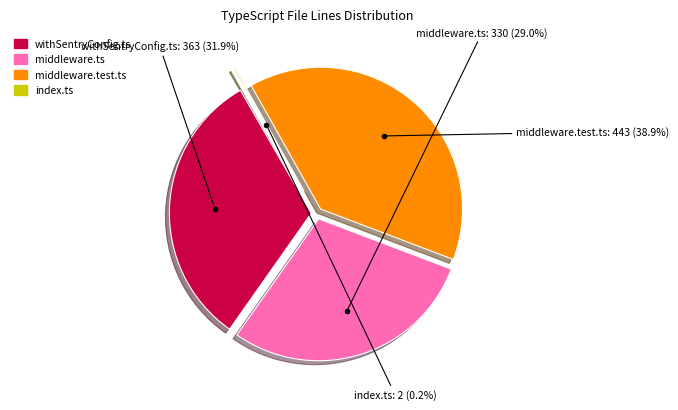

To the nearest percent, what portion does middleware.test.ts represent?

39%